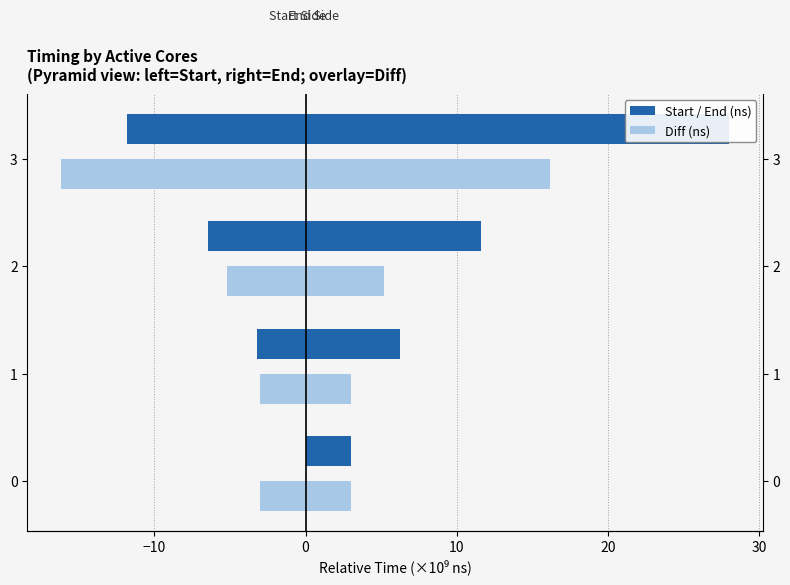

Count the number of categories in the chart.

4